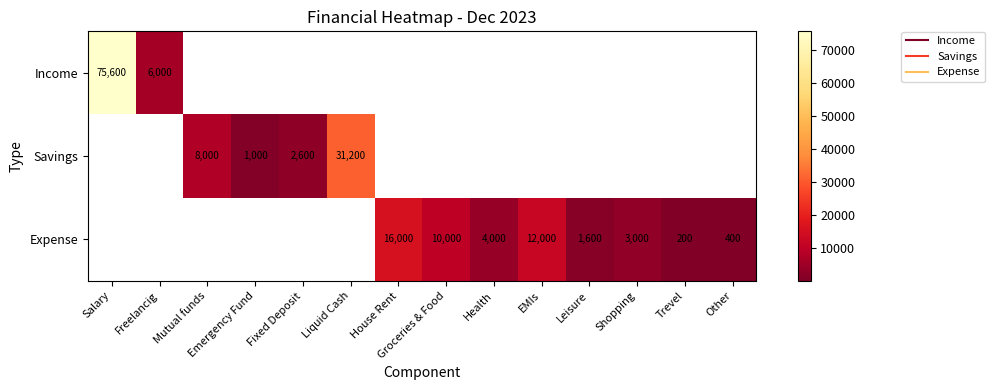

Is the value of Income at House Rent greater than the value of Savings at Leisure?

No